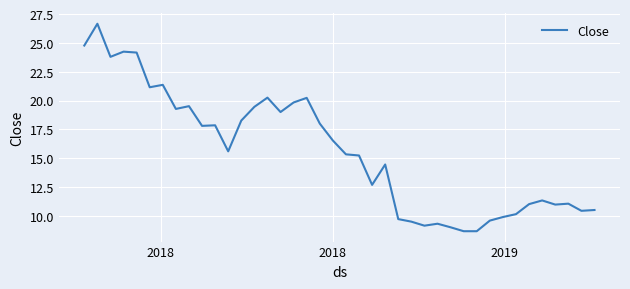

What is the difference between the maximum and minimum values?

18.0